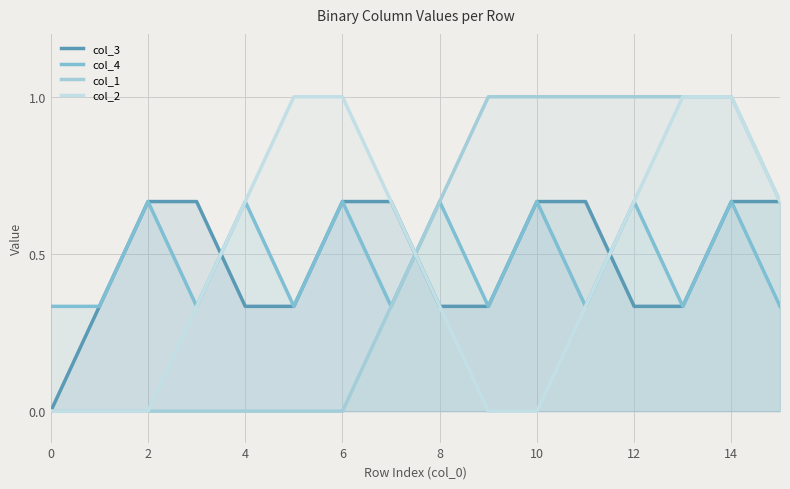

What is the sum of all col_2 values?

7.7